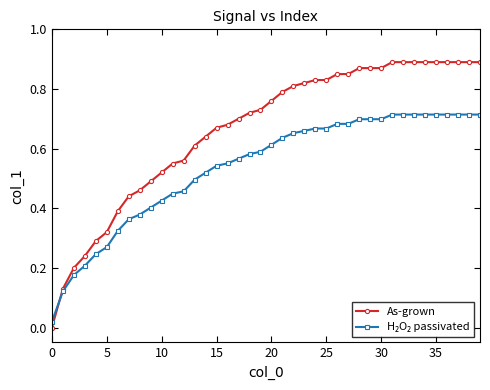

Count the number of categories in the chart.

40